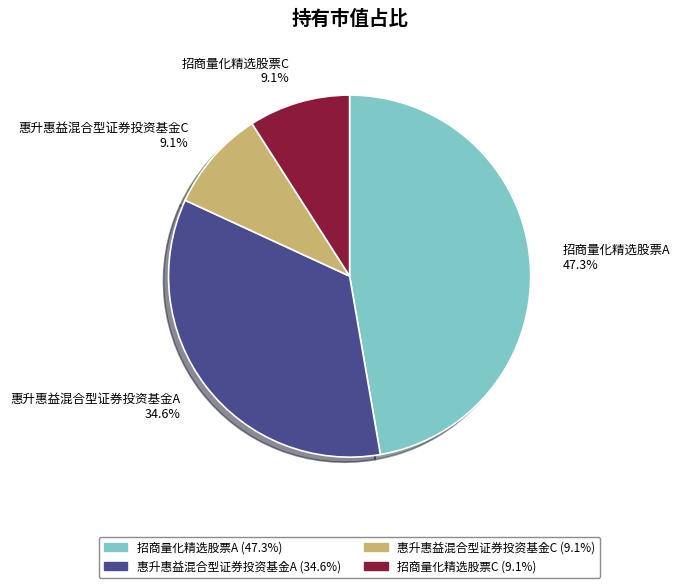

To the nearest percent, what portion does 惠升惠益混合型证券投资基金A represent?

35%